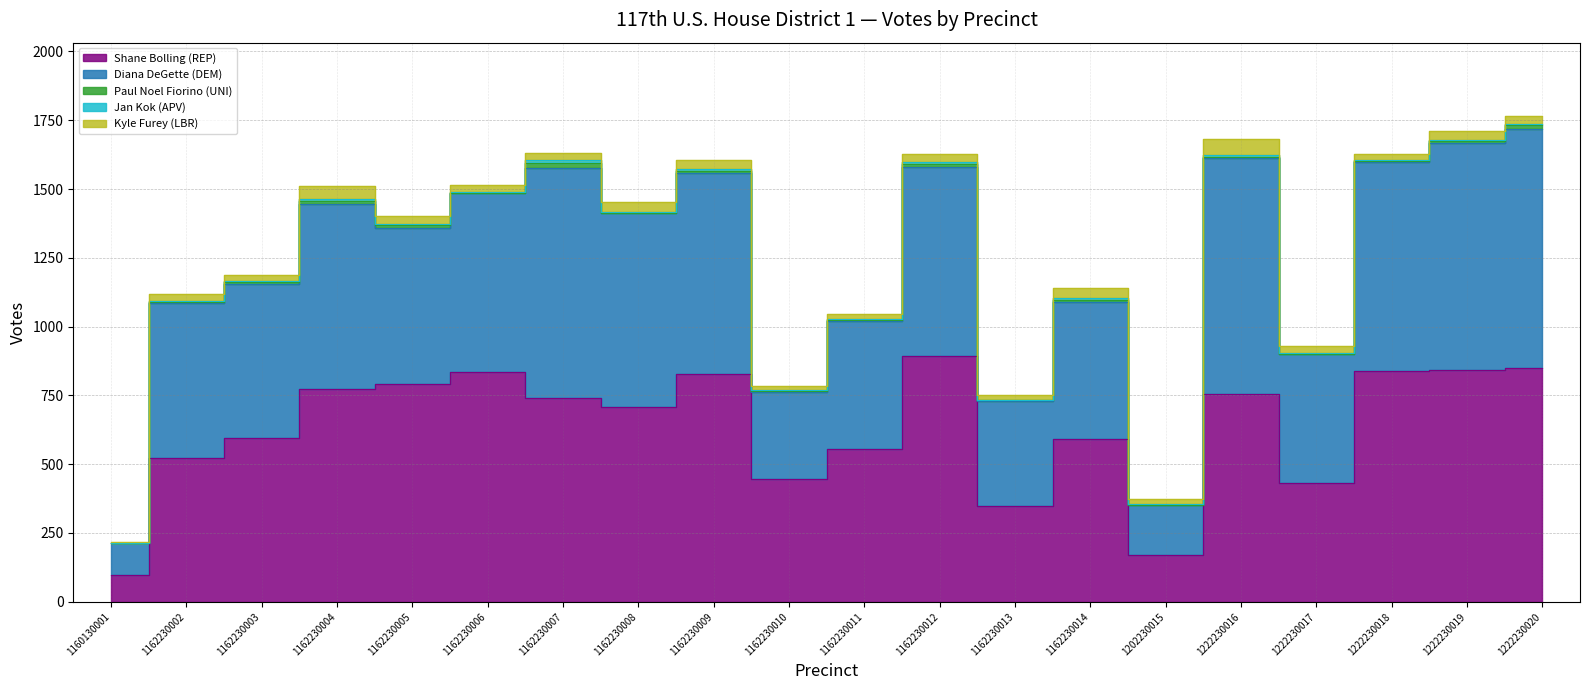

How many data points in Diana DeGette (DEM) are above 649?

9